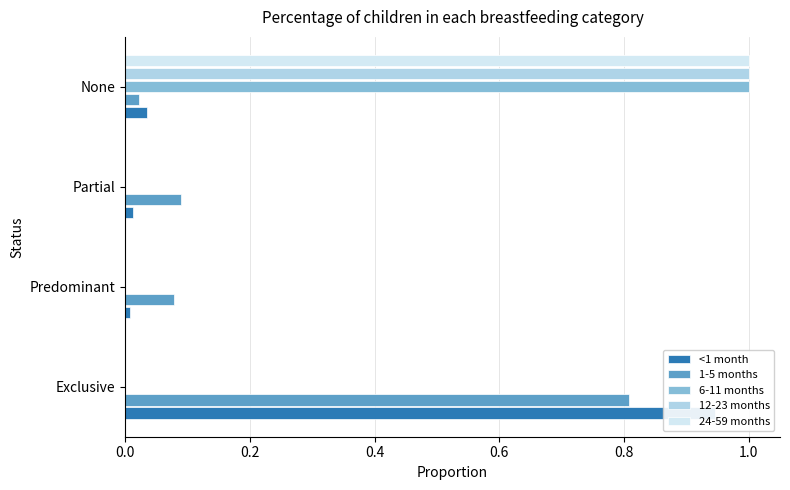

At how many categories does at least one series exceed 0?

4